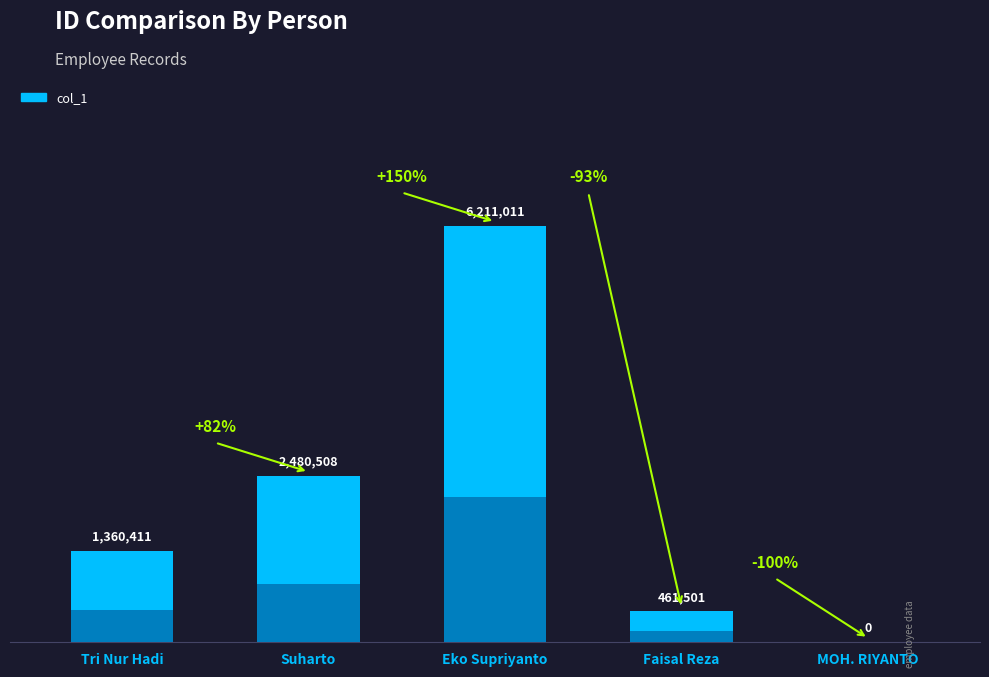

At which category does the chart reach its minimum across all series?

MOH. RIYANTO